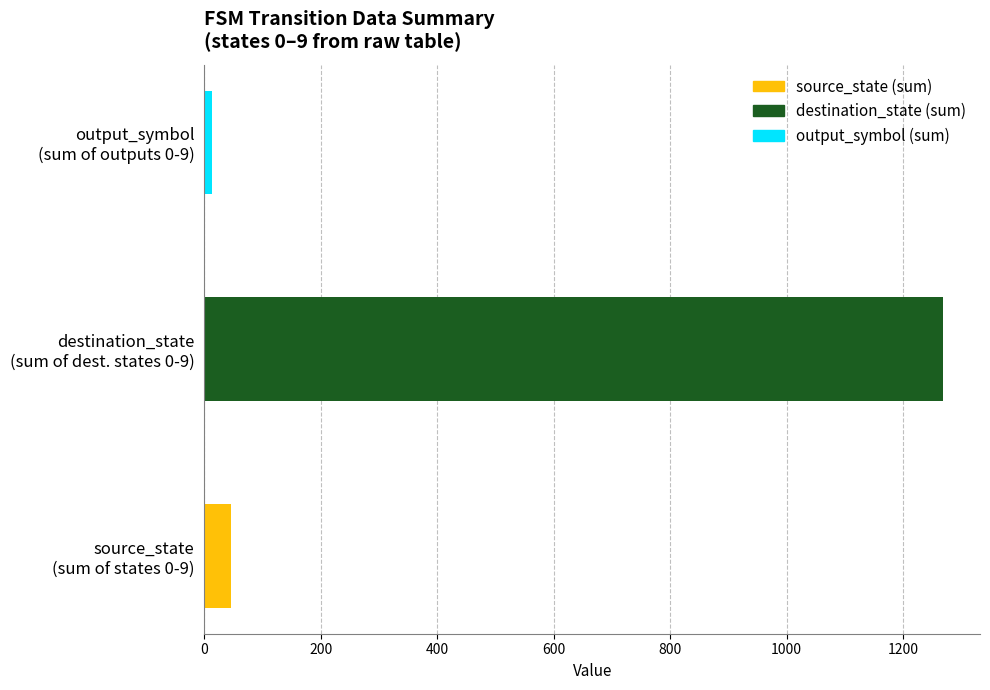

Which series has the widest spread of values?

destination_state